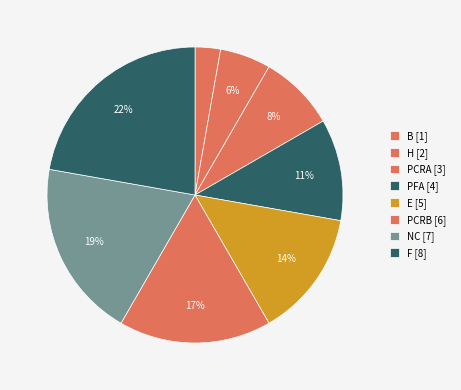

How many segments does this pie chart have?

8